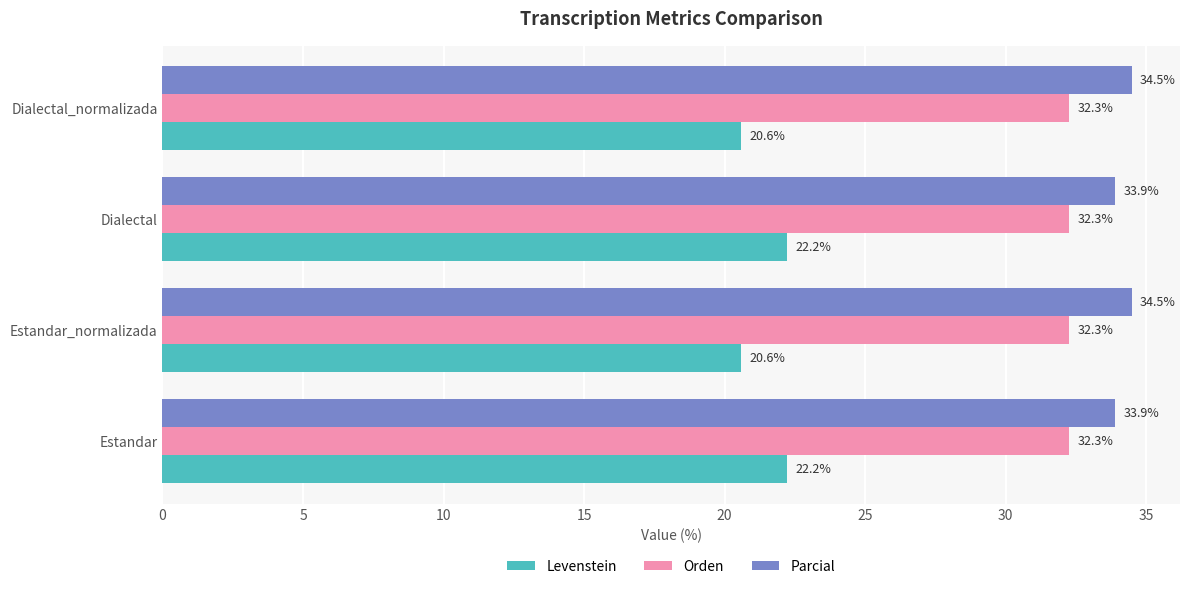

List the series in order of their peak value, lowest first.

Levenstein, Orden, Parcial